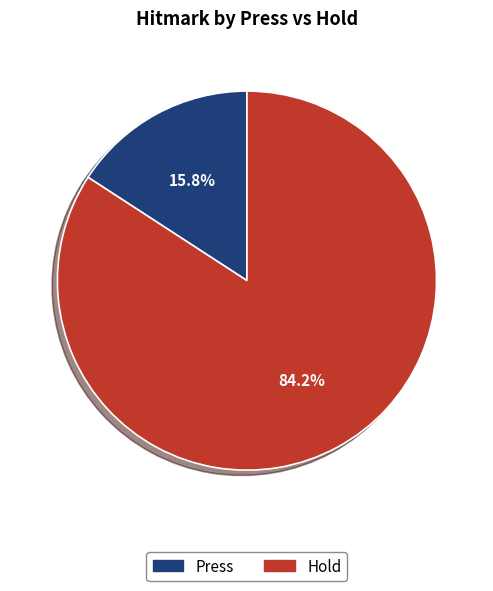

Approximately how many times larger is the value at Hold compared to Press?

5.3